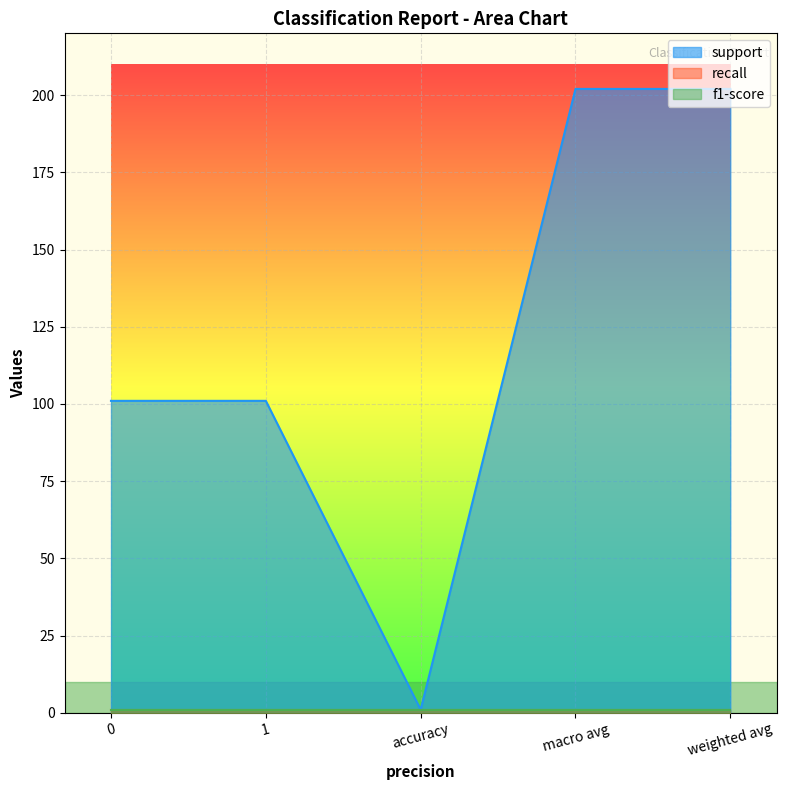

The value of recall at 0 is 0. True or false?

False